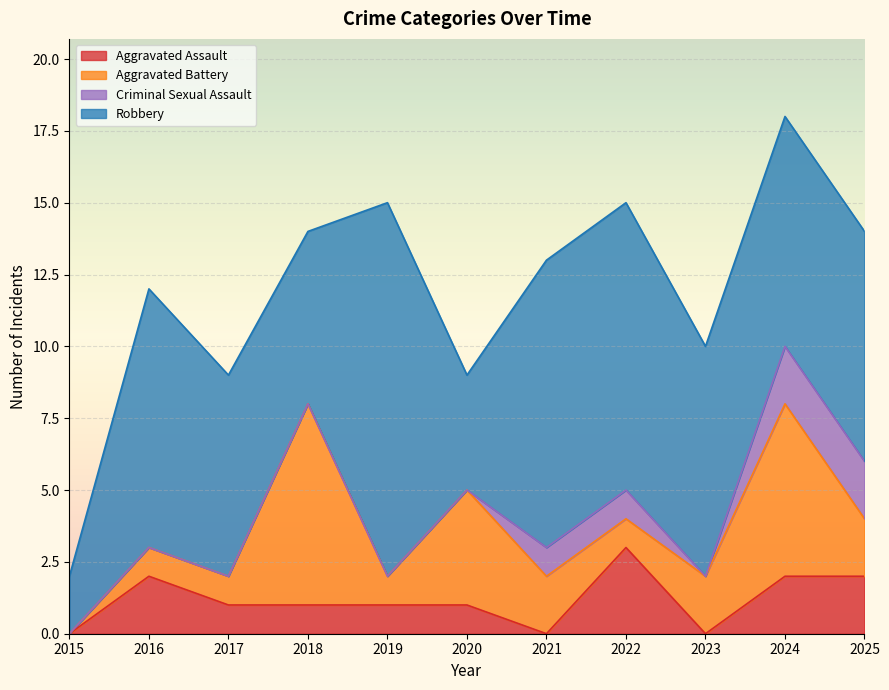

Is the value of Criminal Sexual Assault at 2021 greater than the value of Aggravated Battery at 2018?

No